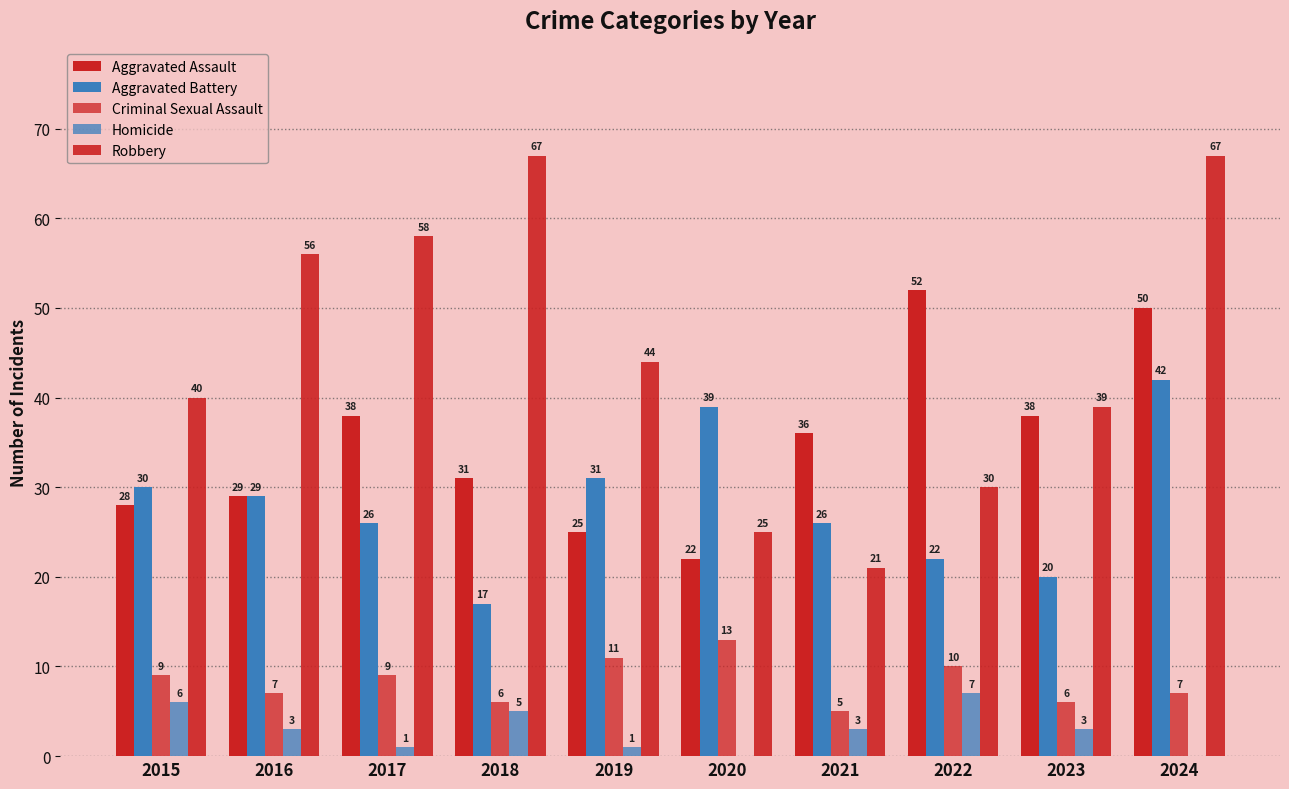

List the series in order of their peak value, highest first.

Robbery, Aggravated Assault, Aggravated Battery, Criminal Sexual Assault, Homicide